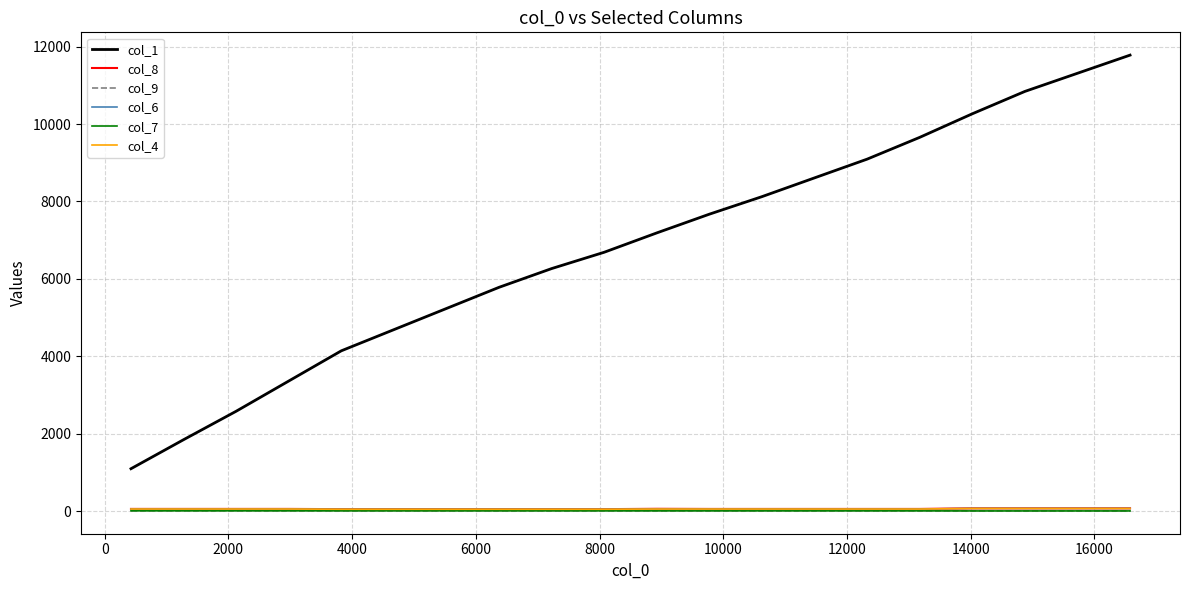

What is the smallest value displayed?

2.2